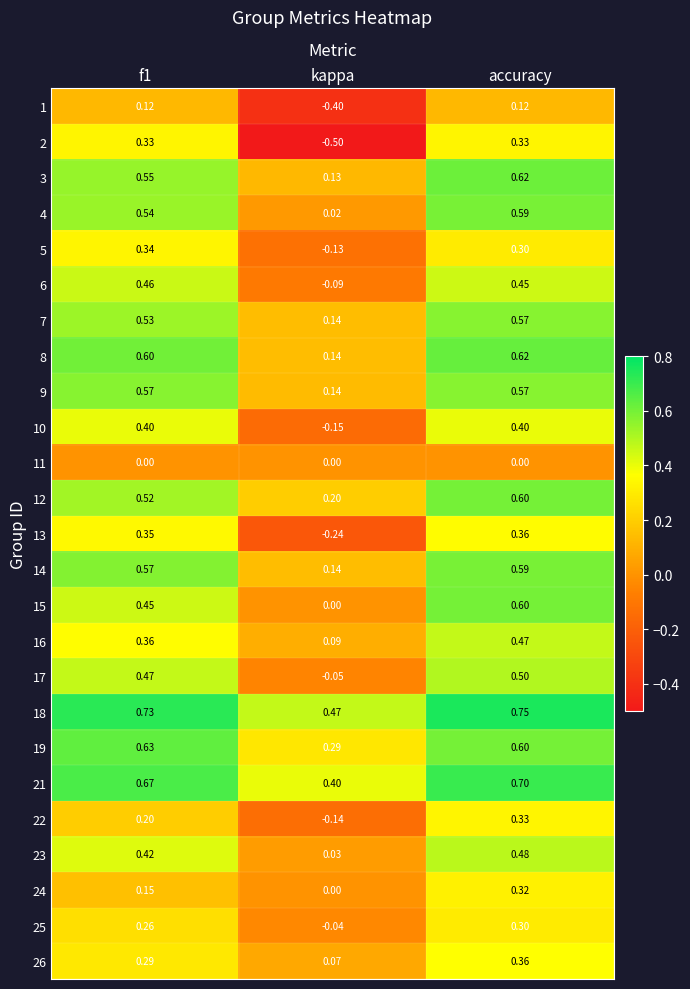

Which series changed the most between f1 and accuracy?

24